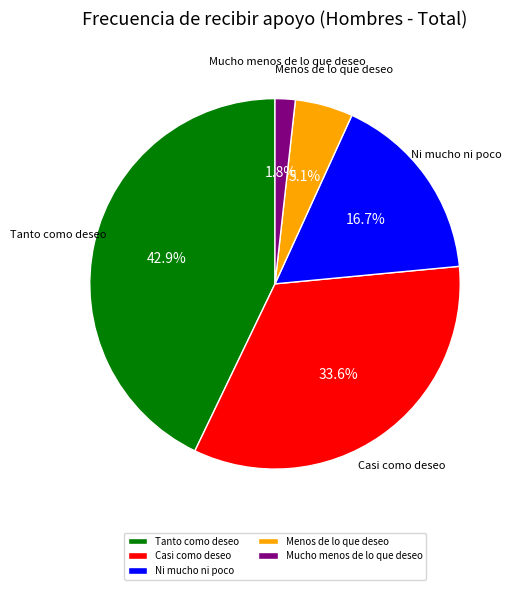

Is Tanto como deseo the majority of the pie?

No